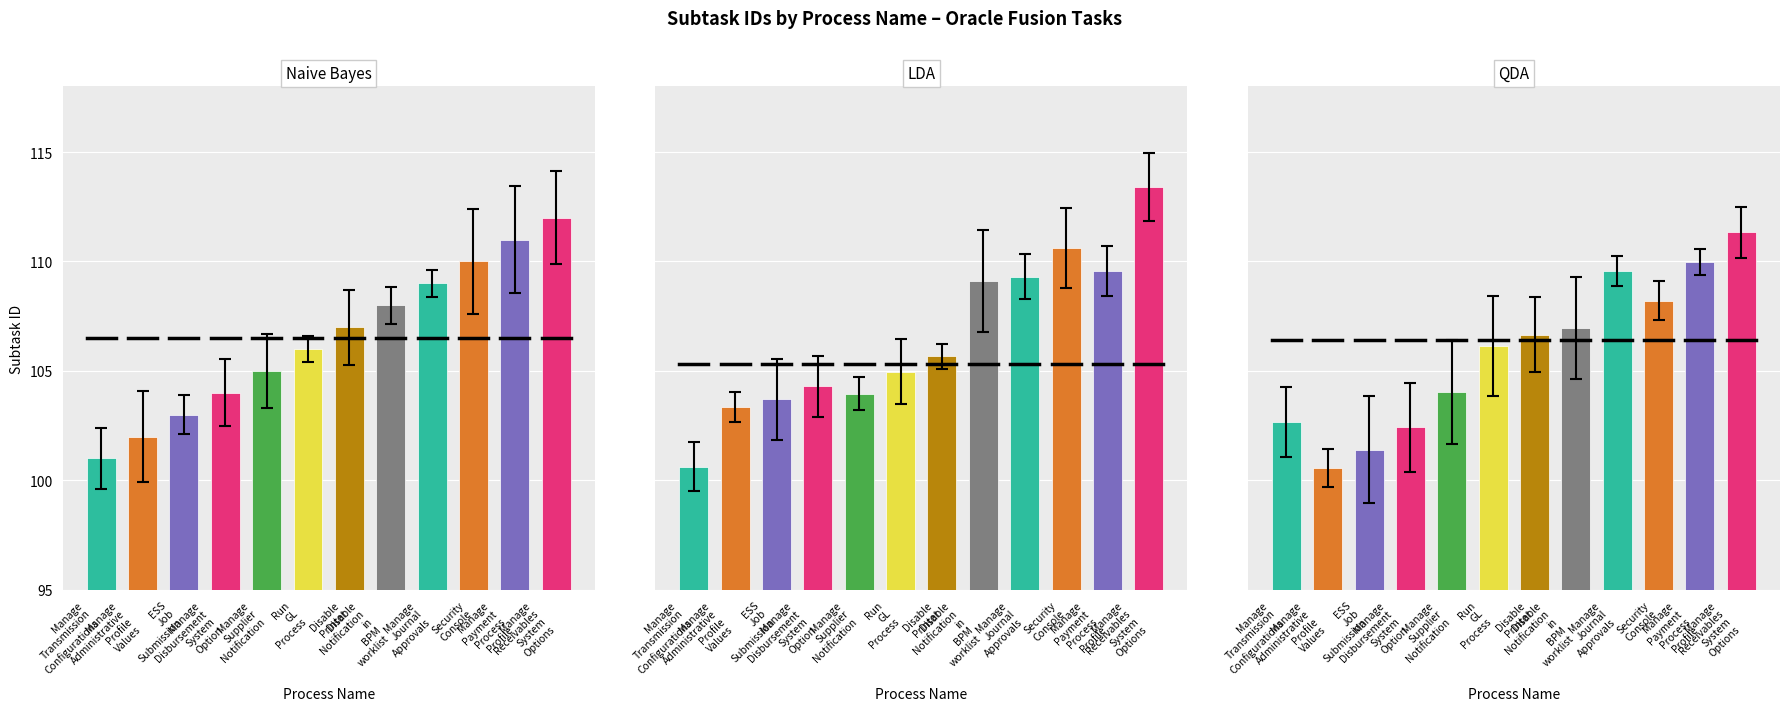

What is the label of the 3rd bar from the right?

Security
Console